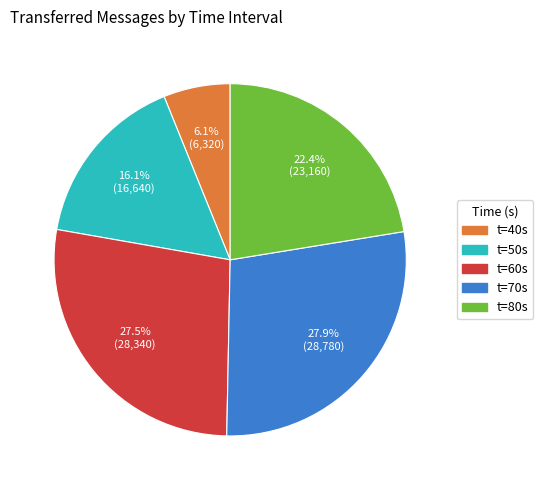

How many segments does this pie chart have?

5